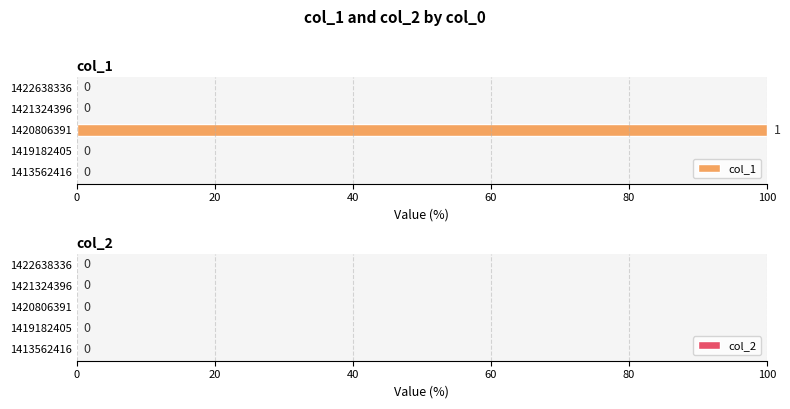

How many distinct data groups are displayed?

1